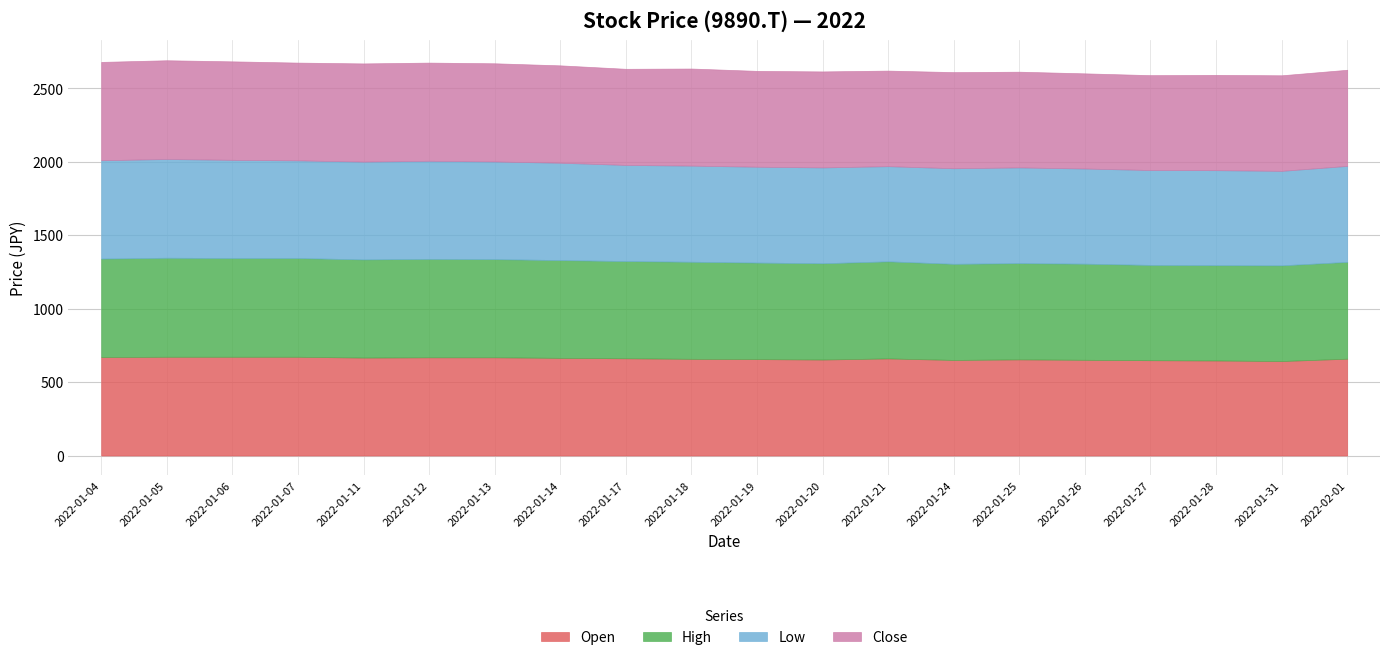

Is the value of High at 2022-02-01 greater than the value of Low at 2022-01-21?

Yes